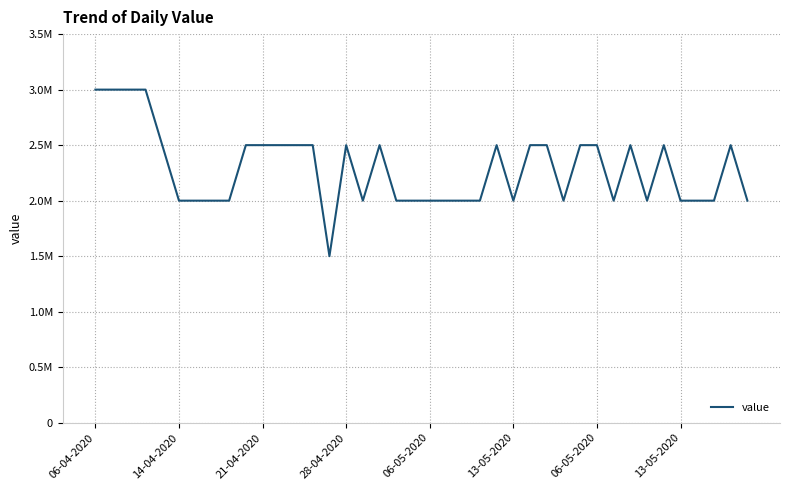

Does the chart display data point markers on the line(s)?

No